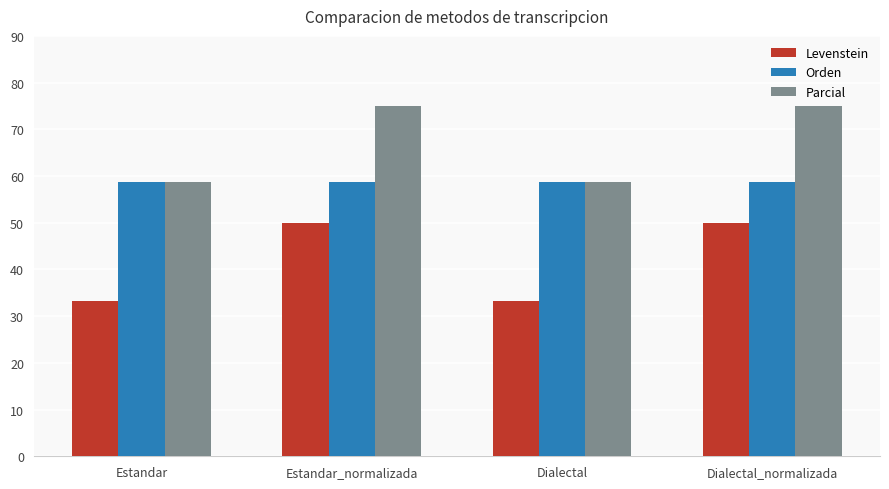

How many series are shown in this chart?

3